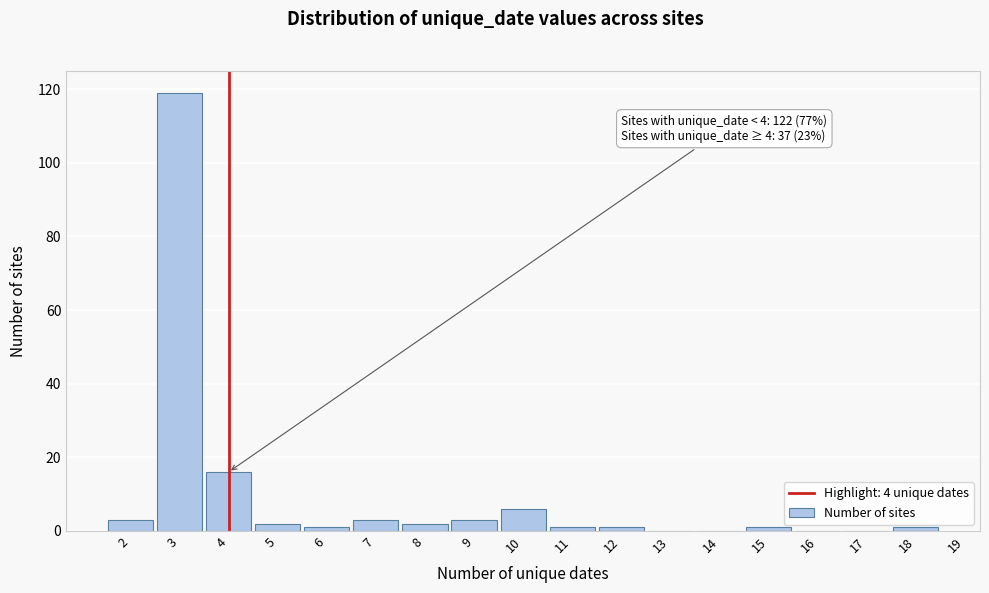

Which range on the x-axis has the tallest bar?

2.5 to 3.5